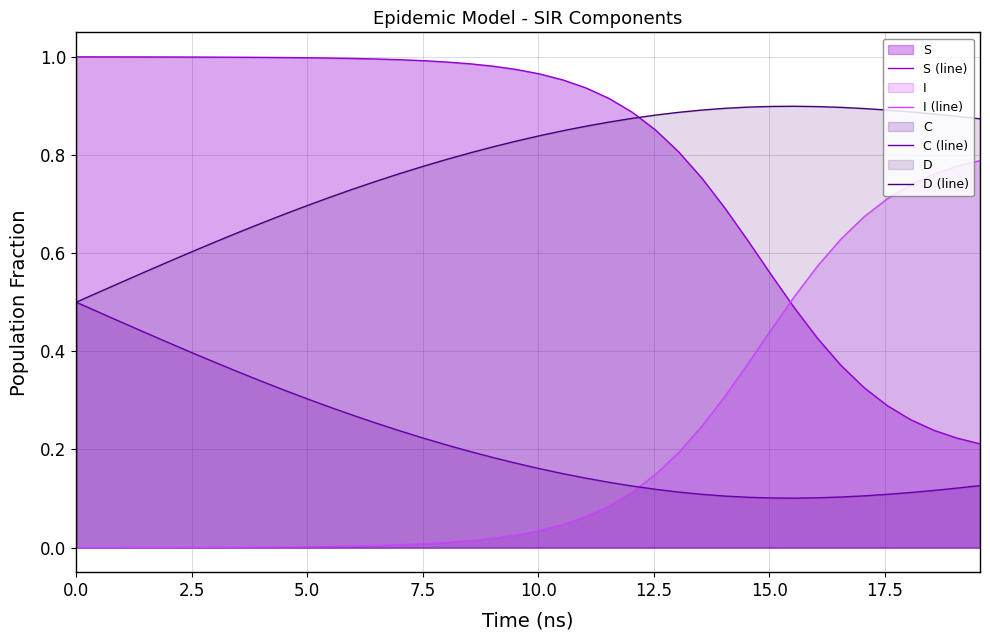

Does the chart have visible grid lines?

Yes